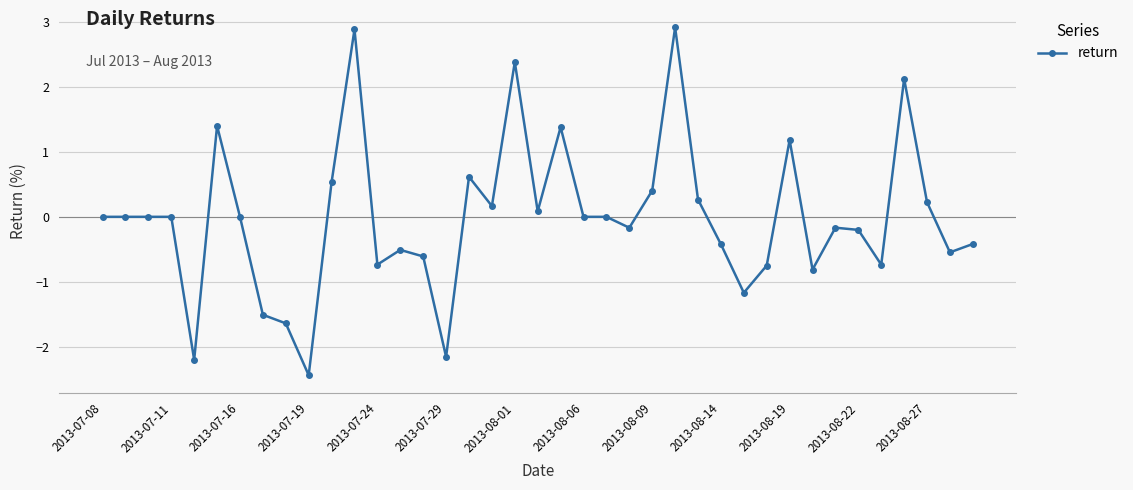

What is the value of the 27th point from the left?

0.3